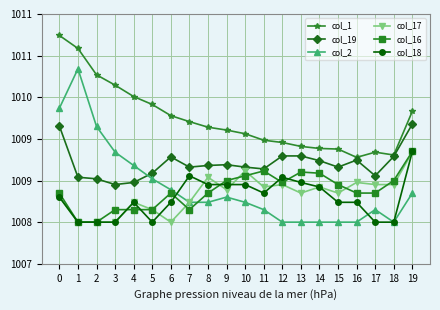

Rank the categories by col_18 value from highest to lowest.

19, 7, 12, 13, 8, 9, 10, 14, 11, 0, 4, 6, 15, 16, 1, 2, 3, 5, 17, 18